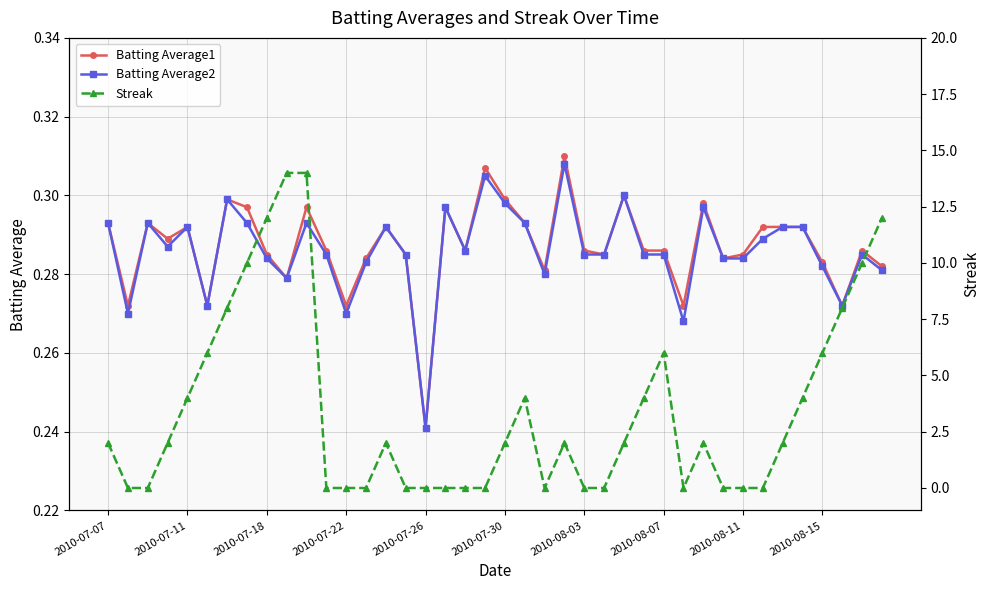

Where is Batting Average1 nearest to the value 0?

2010-07-26